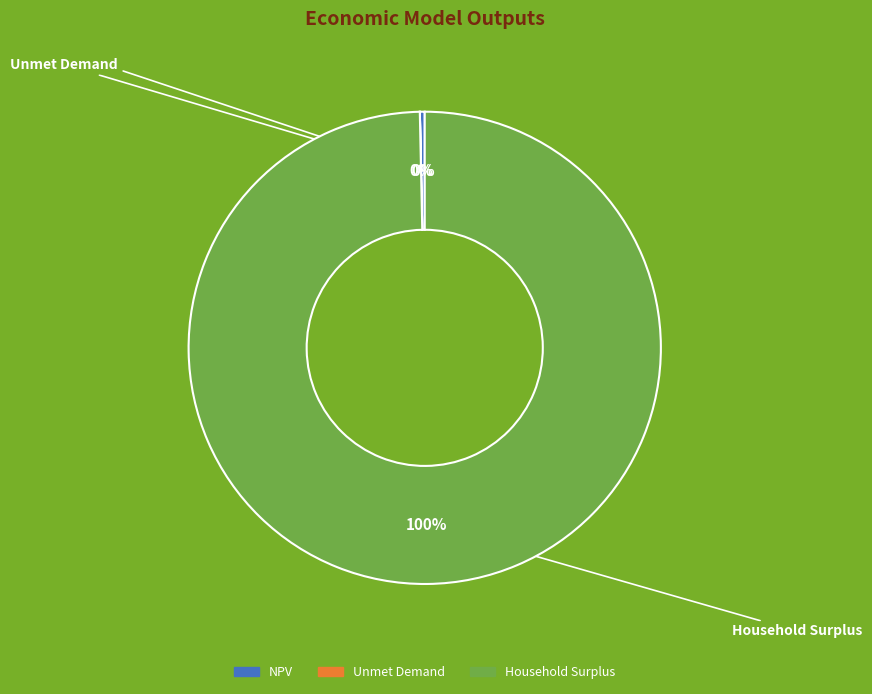

Between NPV and Household Surplus, which is larger?

Household Surplus